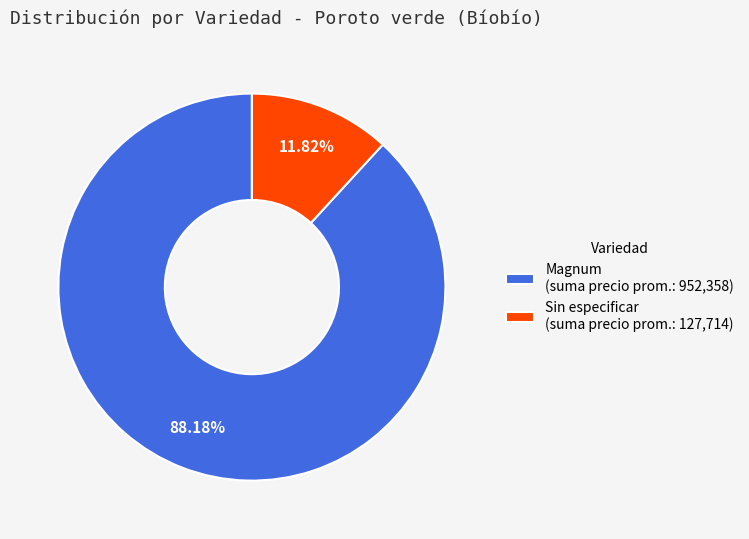

Do Sin especificar (suma precio prom.: 127,714) and Magnum (suma precio prom.: 952,358) together represent more than half of the pie?

Yes